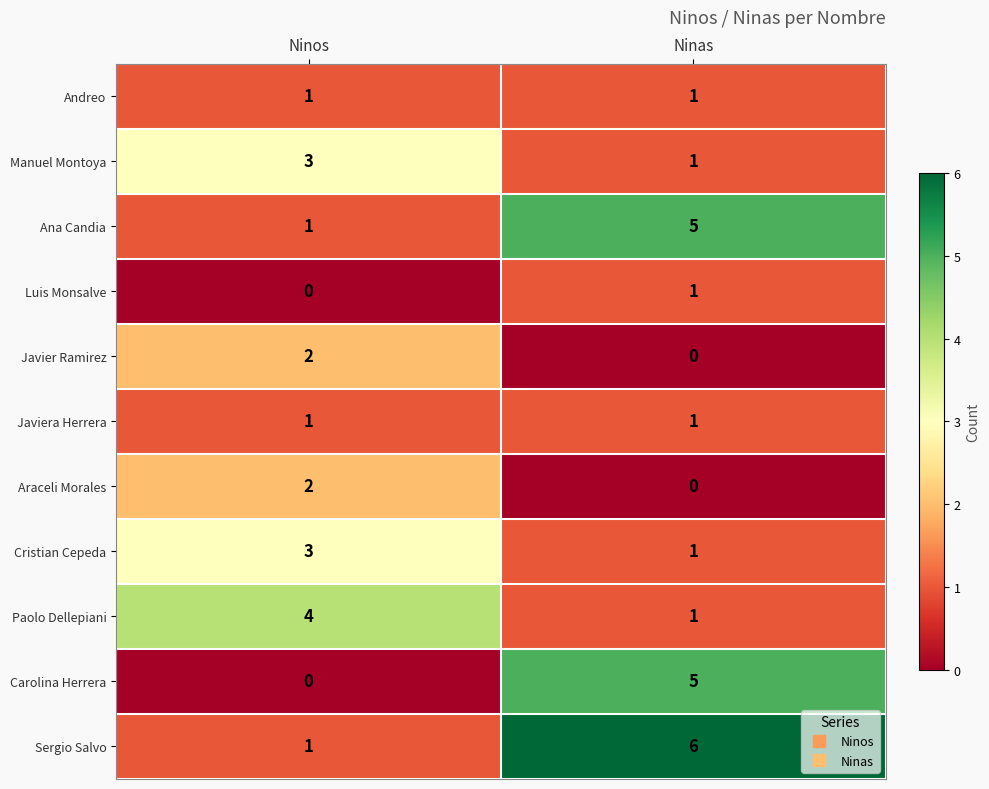

At which label does Manuel Montoya reach its peak?

Ninos